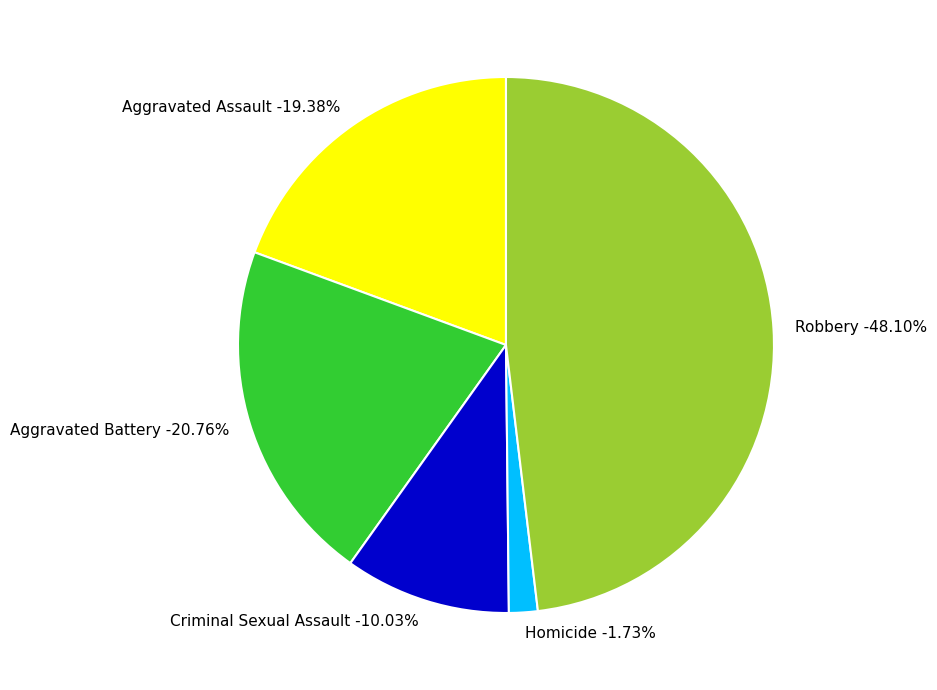

To the nearest percent, what is the combined percentage of Robbery and Aggravated Battery?

69%